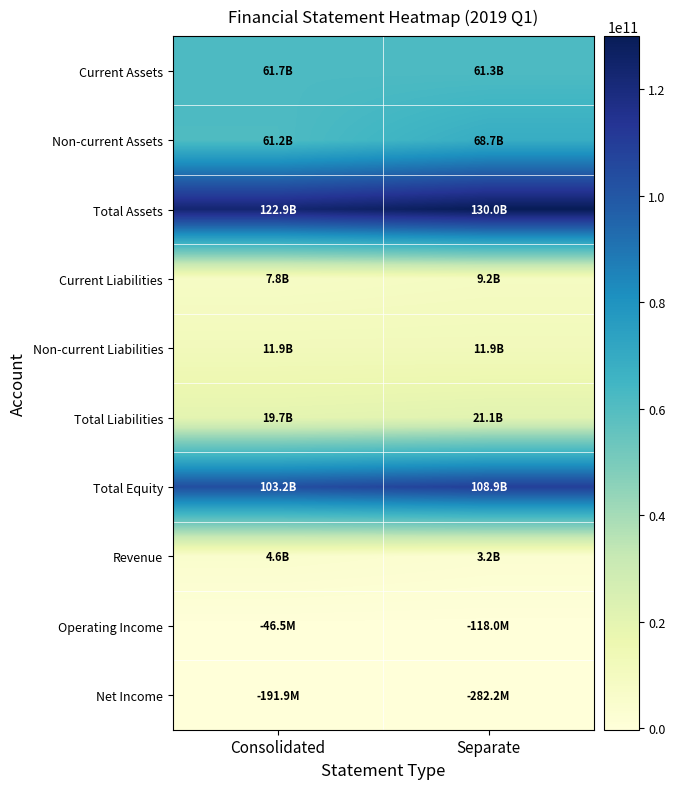

List the series in order of their peak value, lowest first.

Net Income, Operating Income, Revenue, Current Liabilities, Non-current Liabilities, Total Liabilities, Current Assets, Non-current Assets, Total Equity, Total Assets